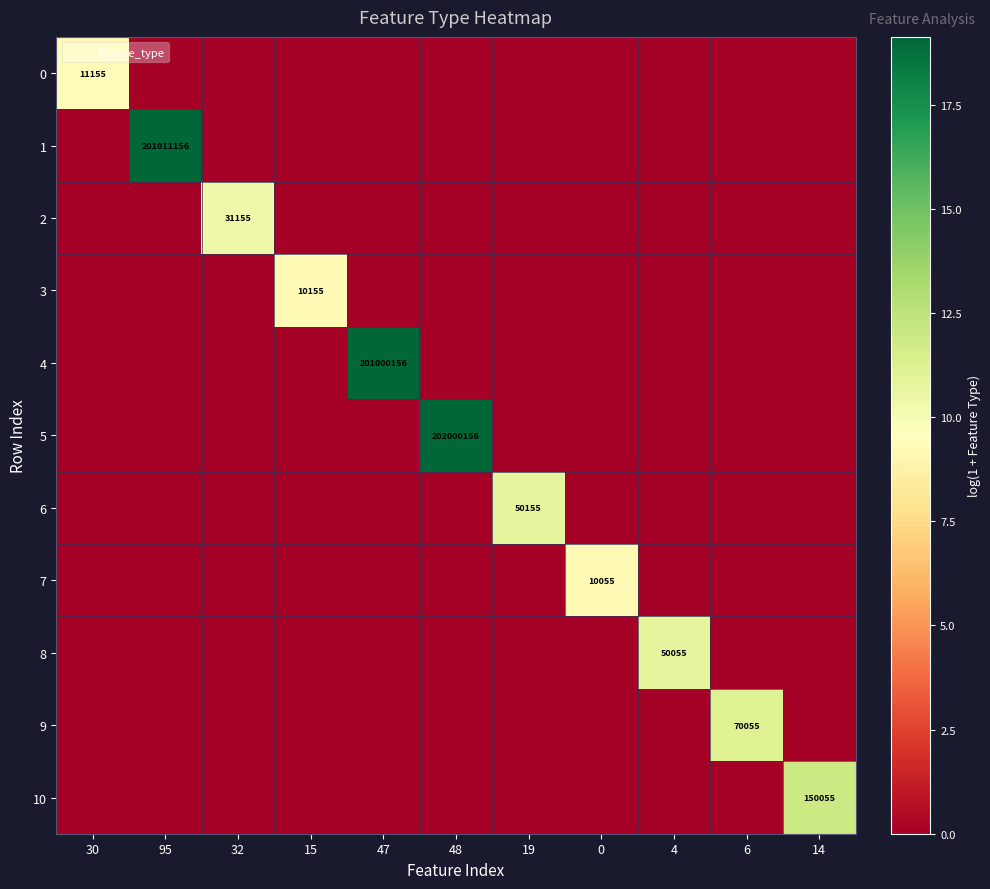

At 47, list the series in order from smallest to largest.

0, 1, 2, 3, 5, 6, 7, 8, 9, 10, 4